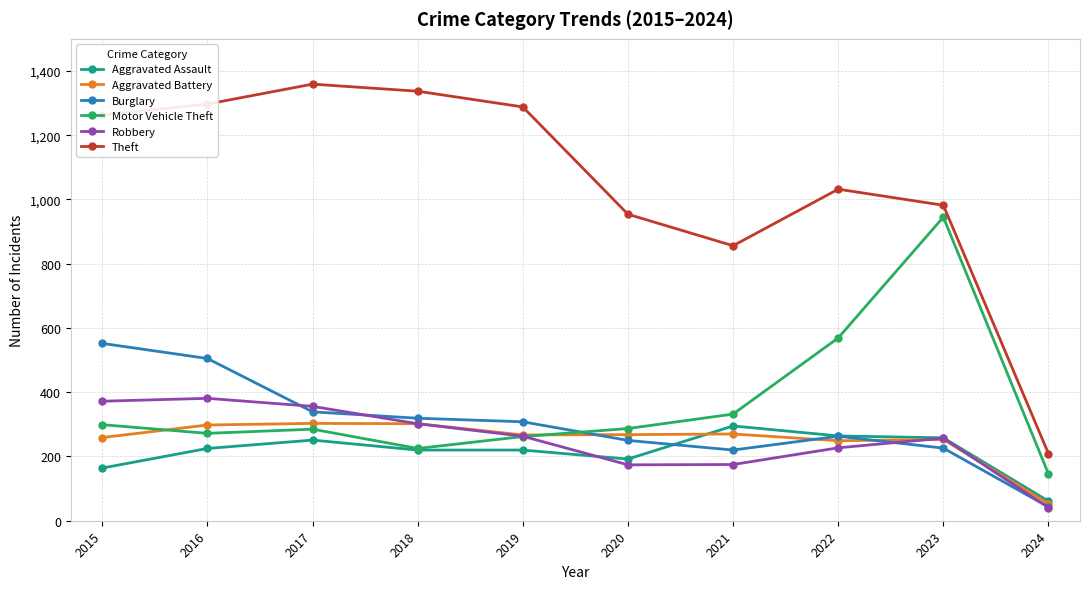

How many lines are shown in the chart?

6